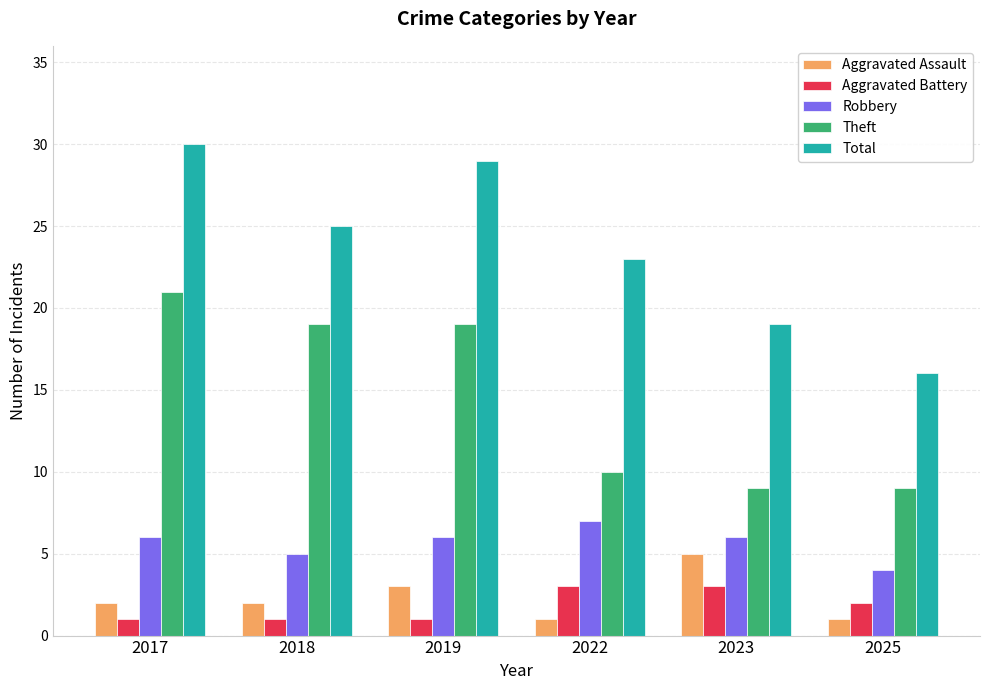

Which label corresponds to the largest value in the chart?

2017